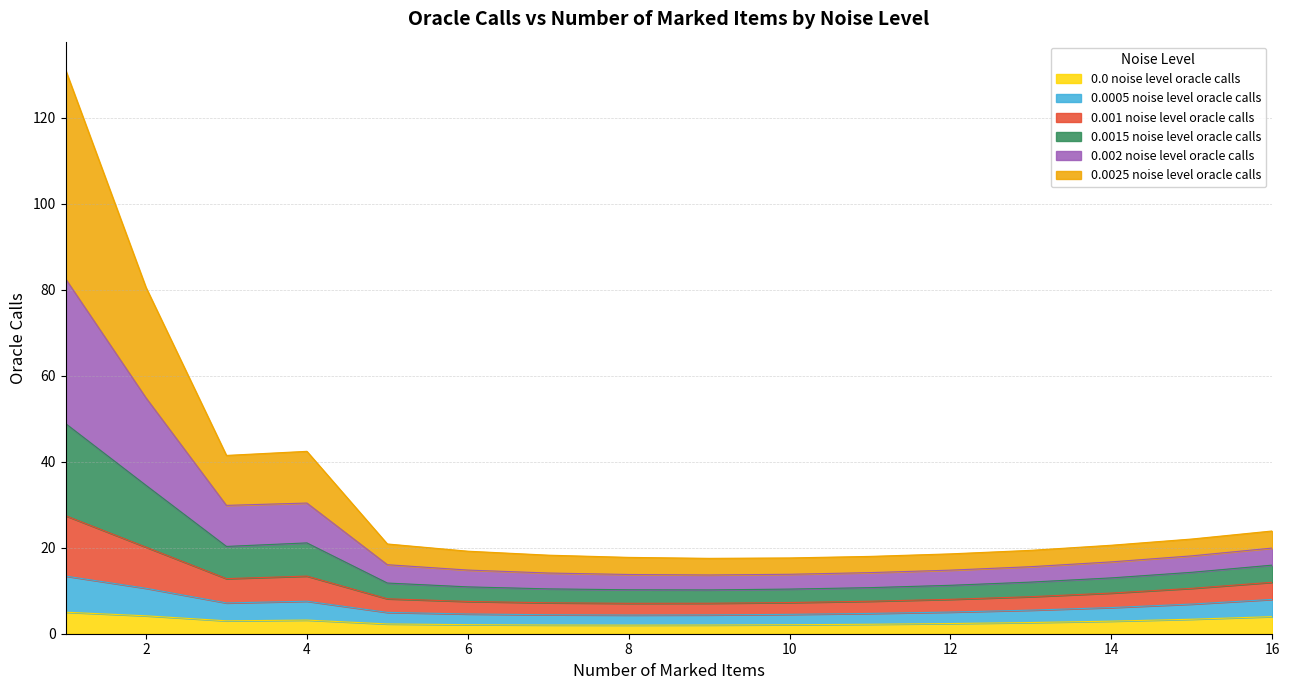

Is the value of 0.0005 noise level oracle calls at 16 greater than the value of 0.0015 noise level oracle calls at 6?

No